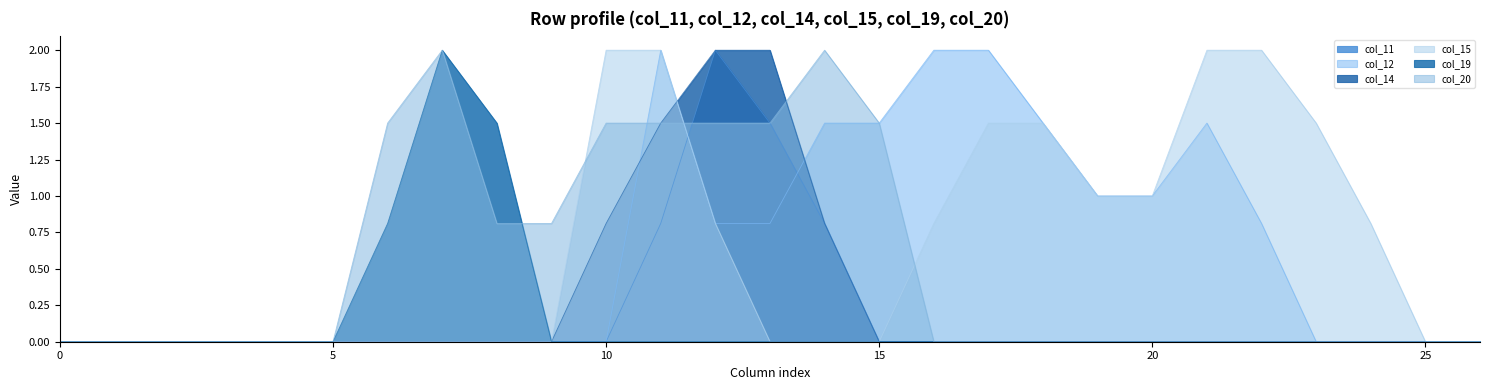

Does the chart display data point markers on the line(s)?

No